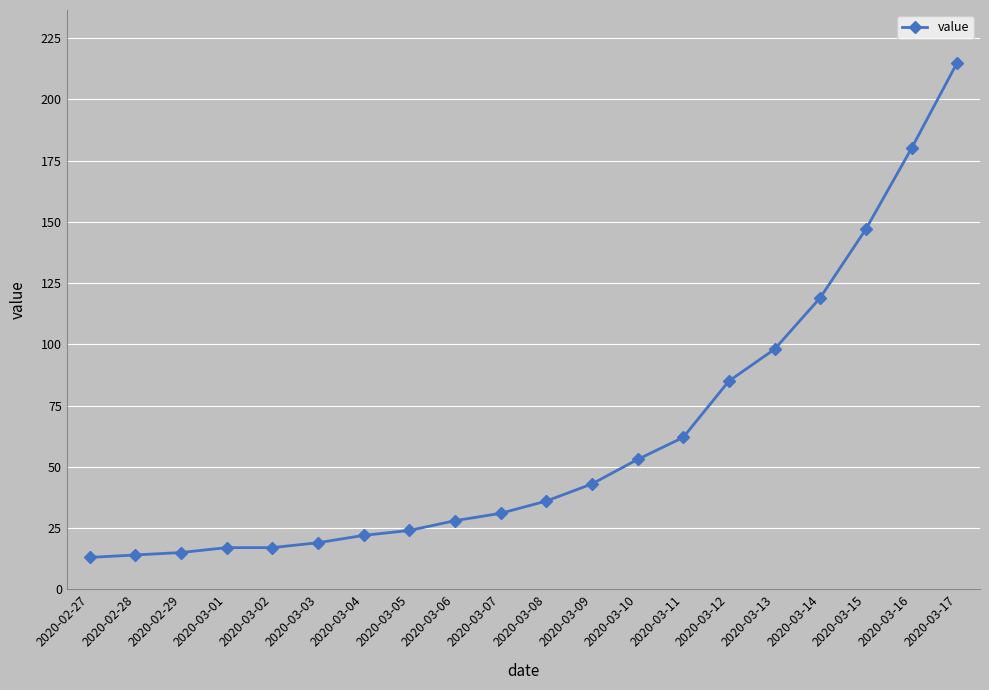

What is the ratio of the value at 2020-03-01 to the value at 2020-03-10?

0.3